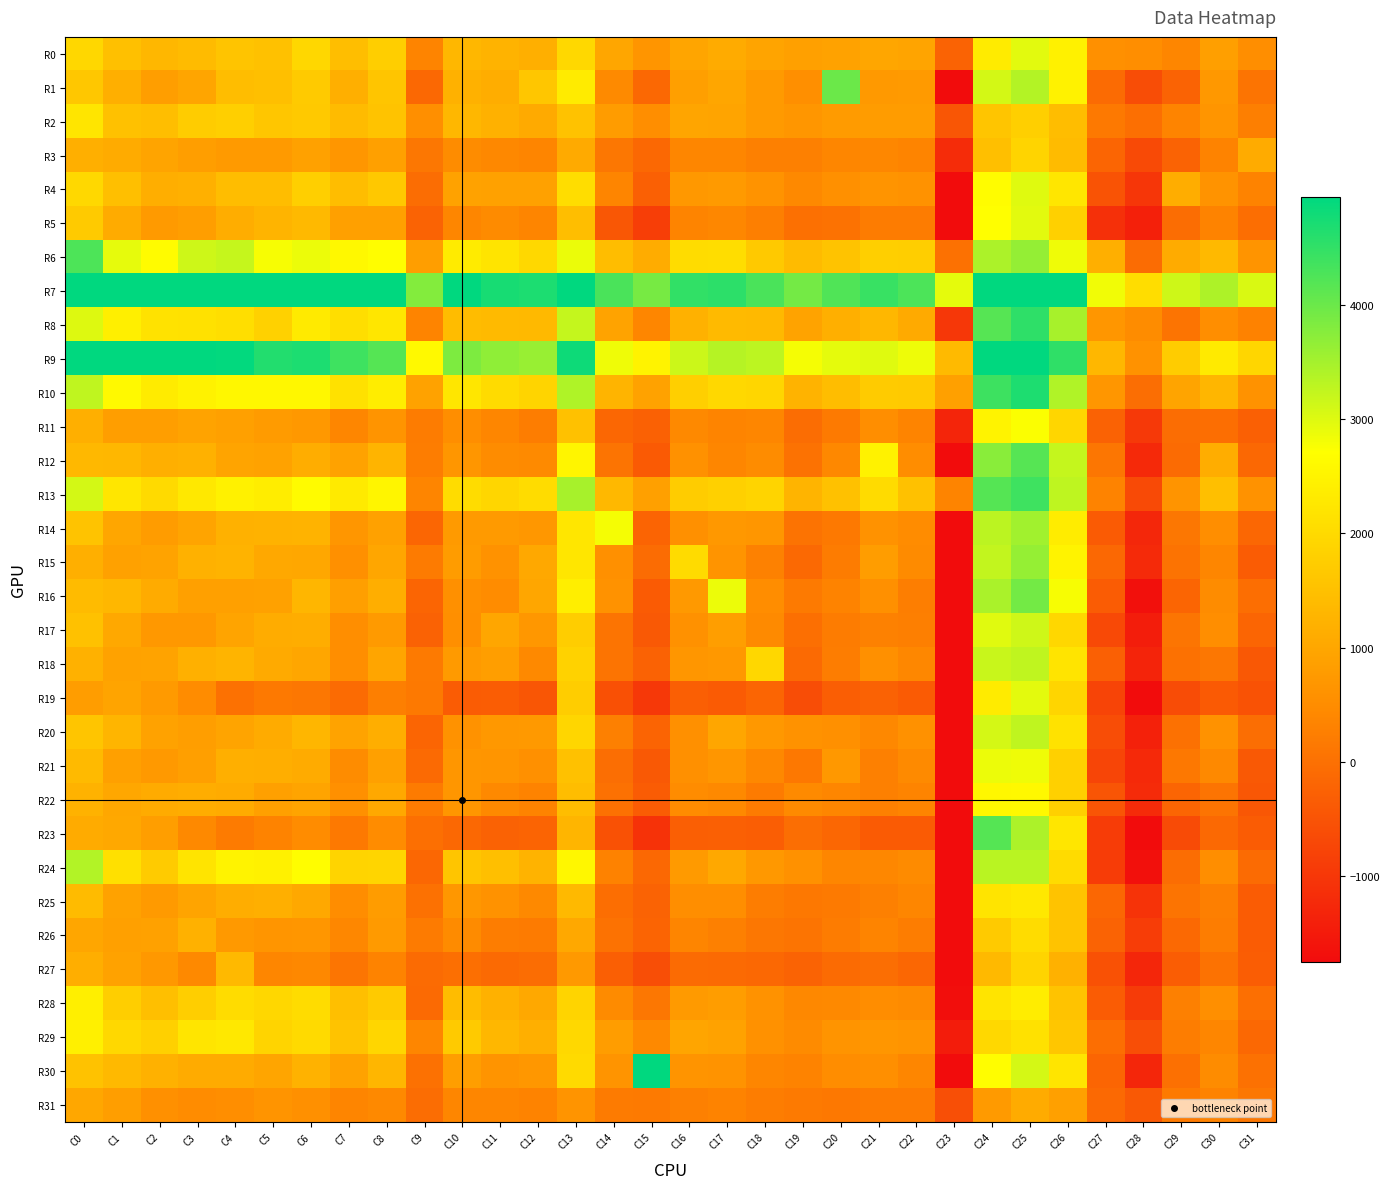

Between C23 and C7, which is larger?

C7